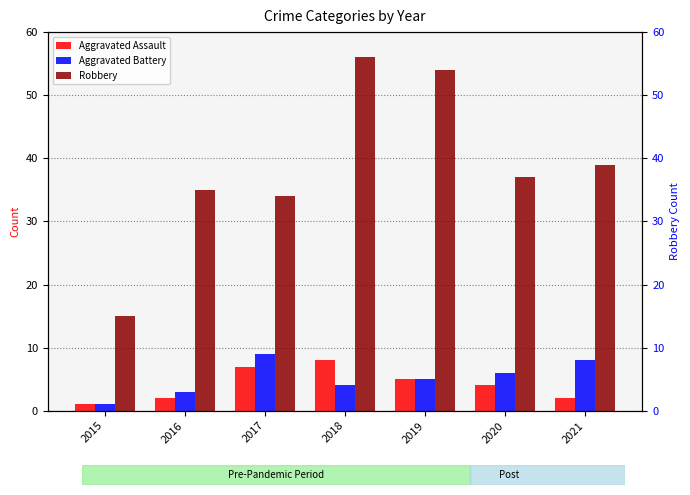

At which category does the chart reach its minimum across all series?

2015